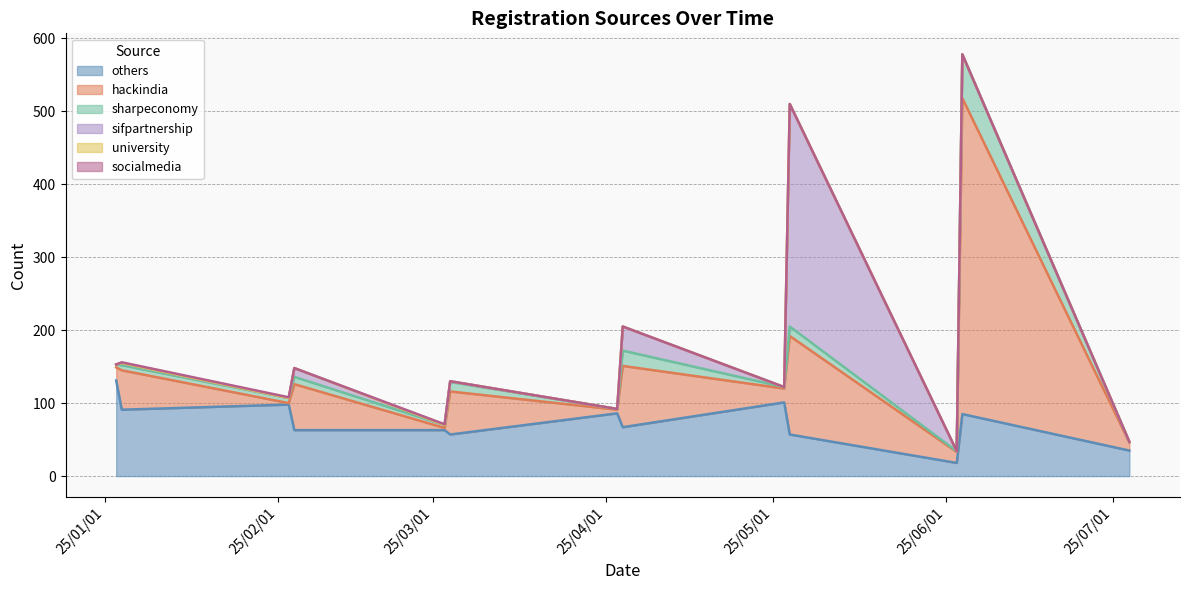

In others, how many points are lower than both neighbors (excluding endpoints)?

4